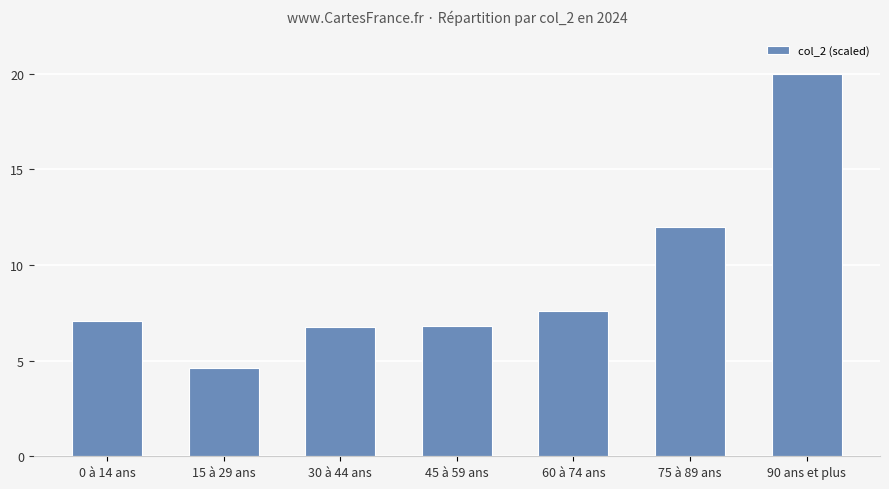

Approximately how many times larger is the value at 90 ans et plus compared to 60 à 74 ans?

2.6